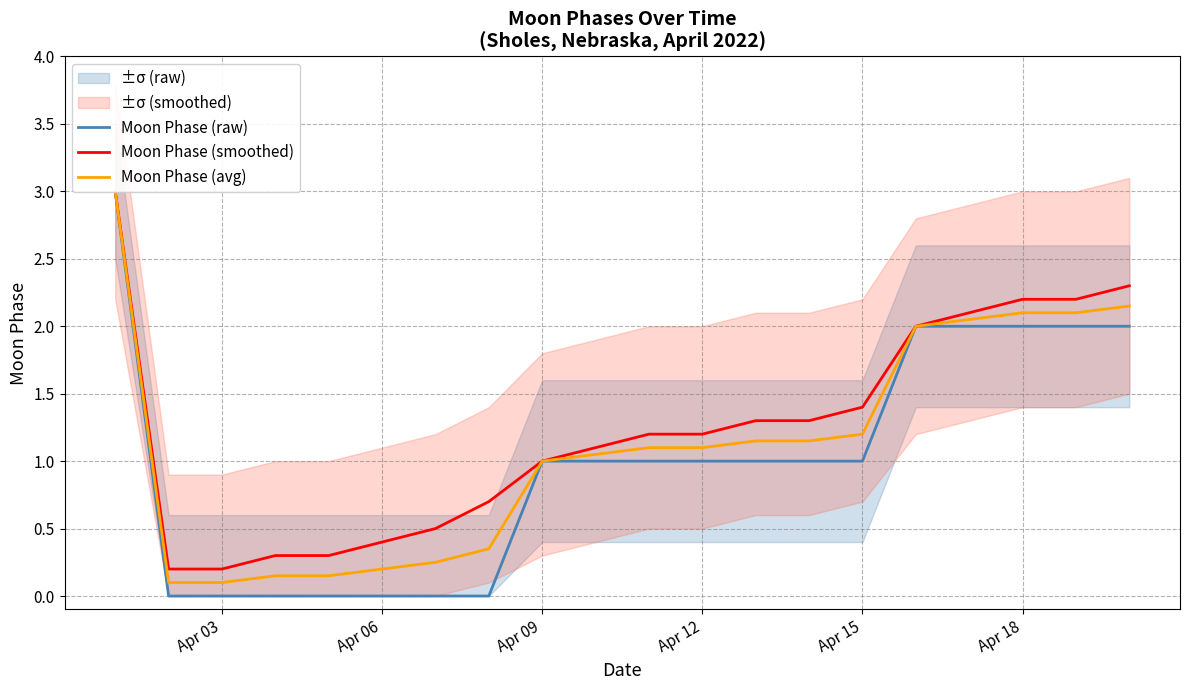

Which series has the widest spread of values?

Moon Phase (raw)